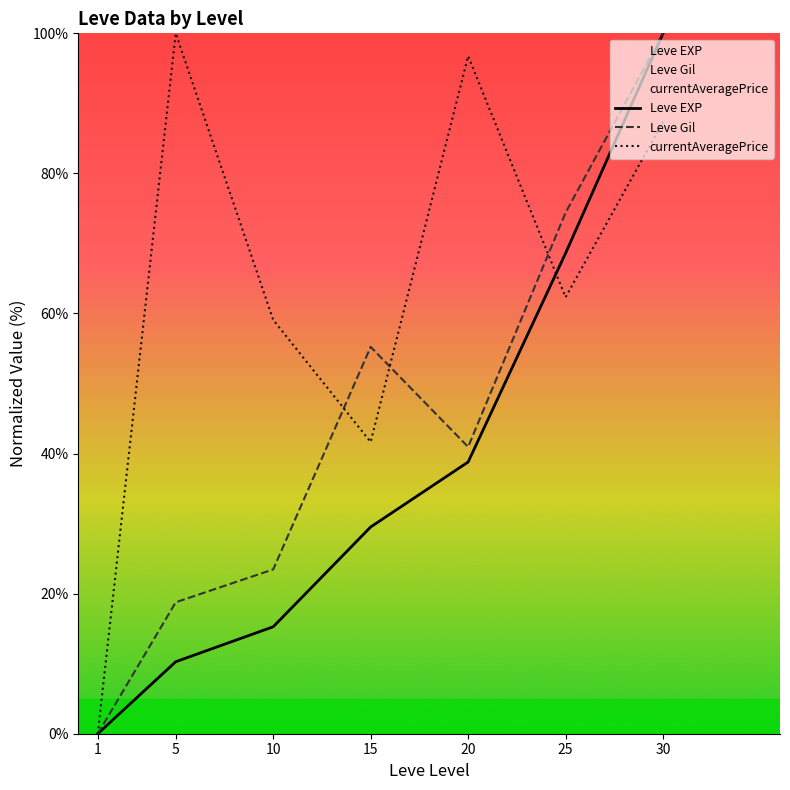

Which series has the largest total across all categories?

currentAveragePrice